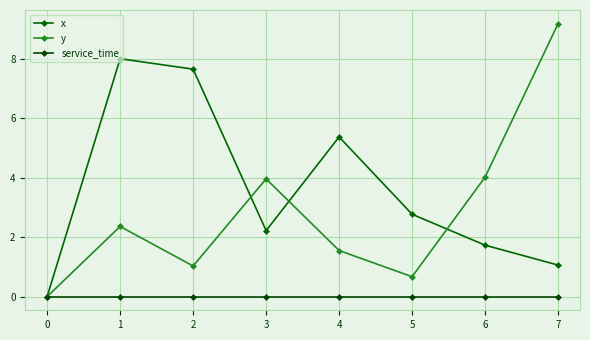

How many lines are shown in the chart?

3